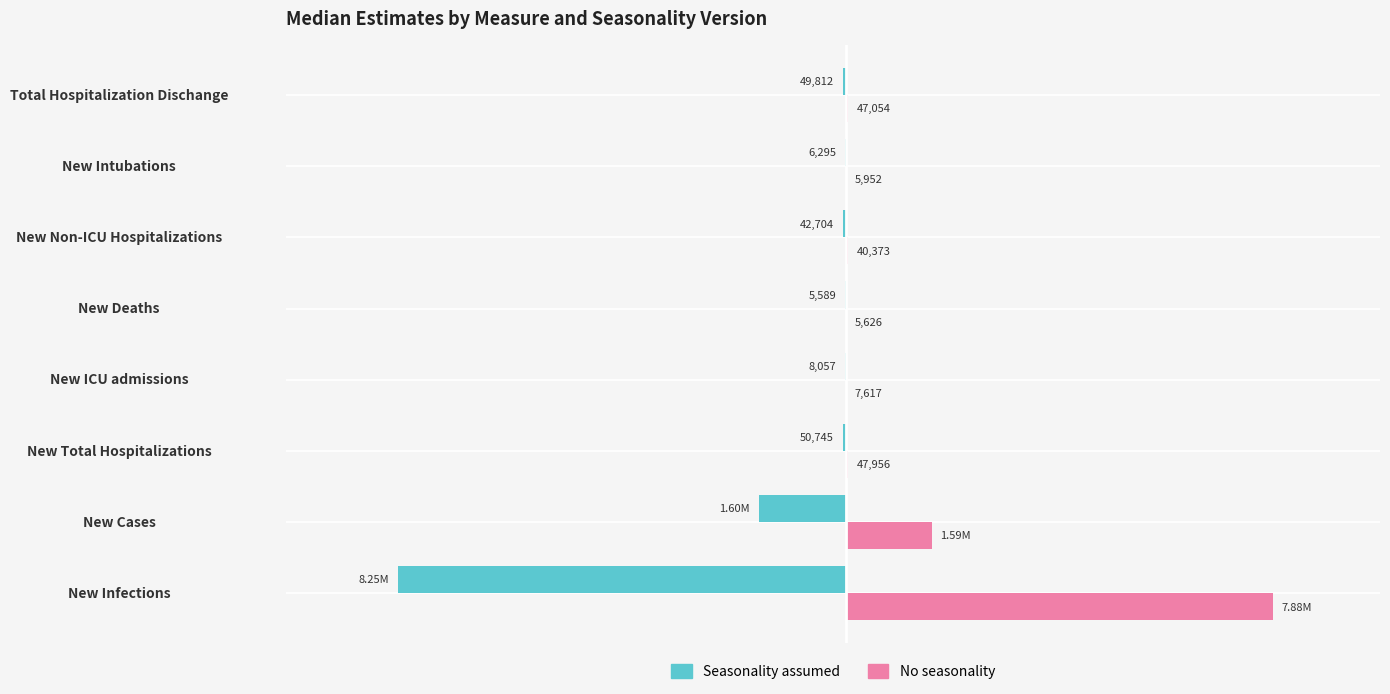

What are all the series names shown in the legend?

Seasonality assumed, No seasonality